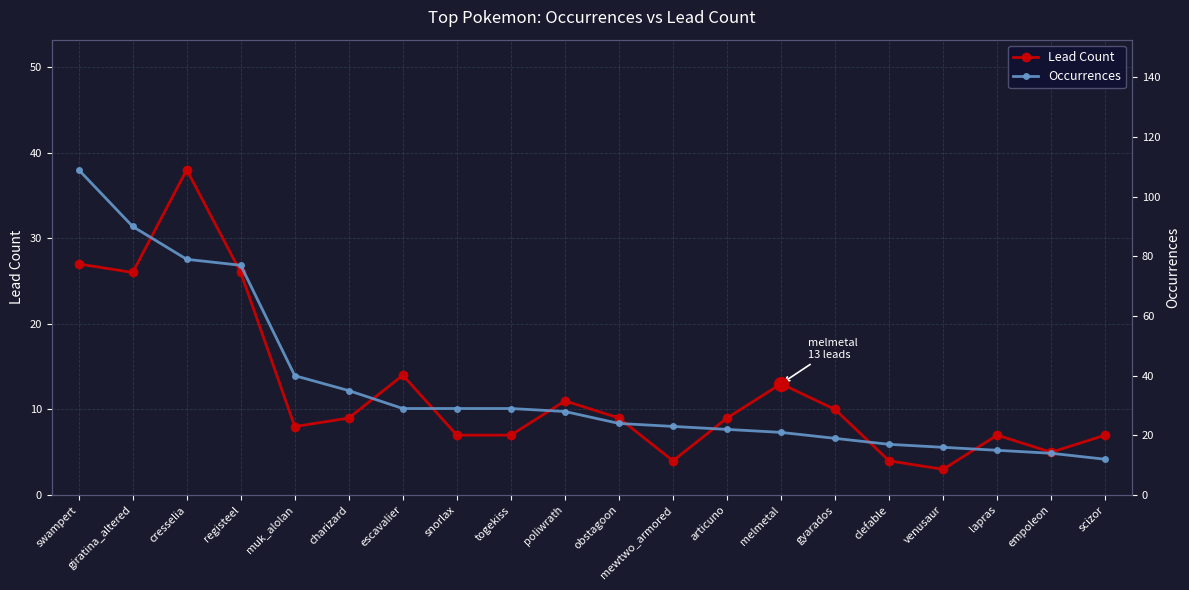

List the series in order of their peak value, lowest first.

Lead Count, Occurrences